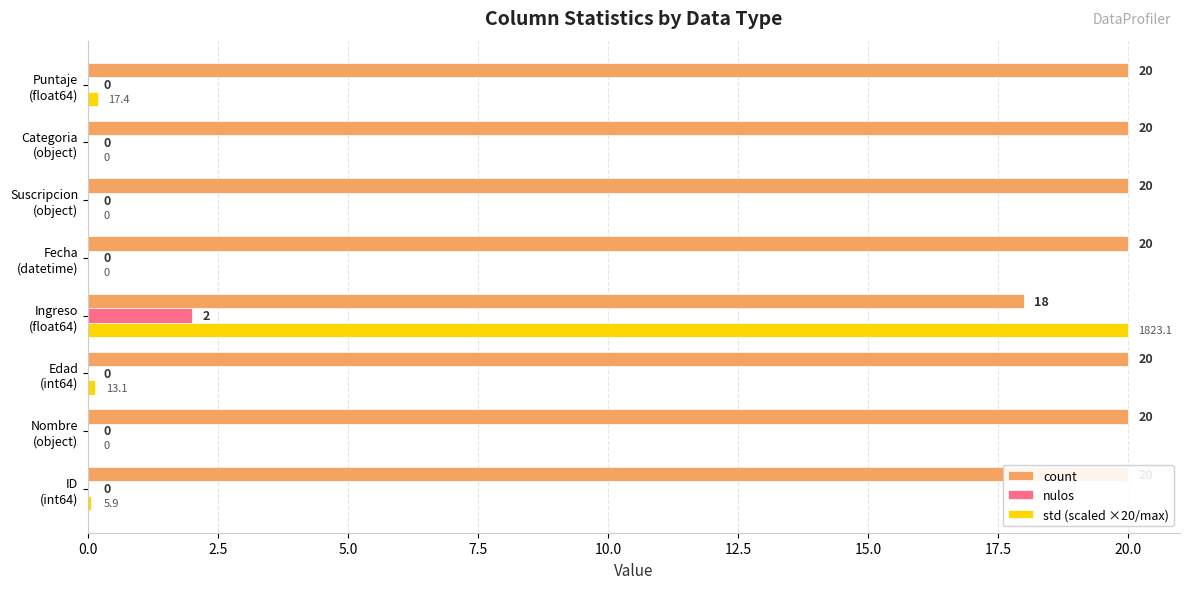

The value of nulos at Fecha (datetime) is 0.0. True or false?

True